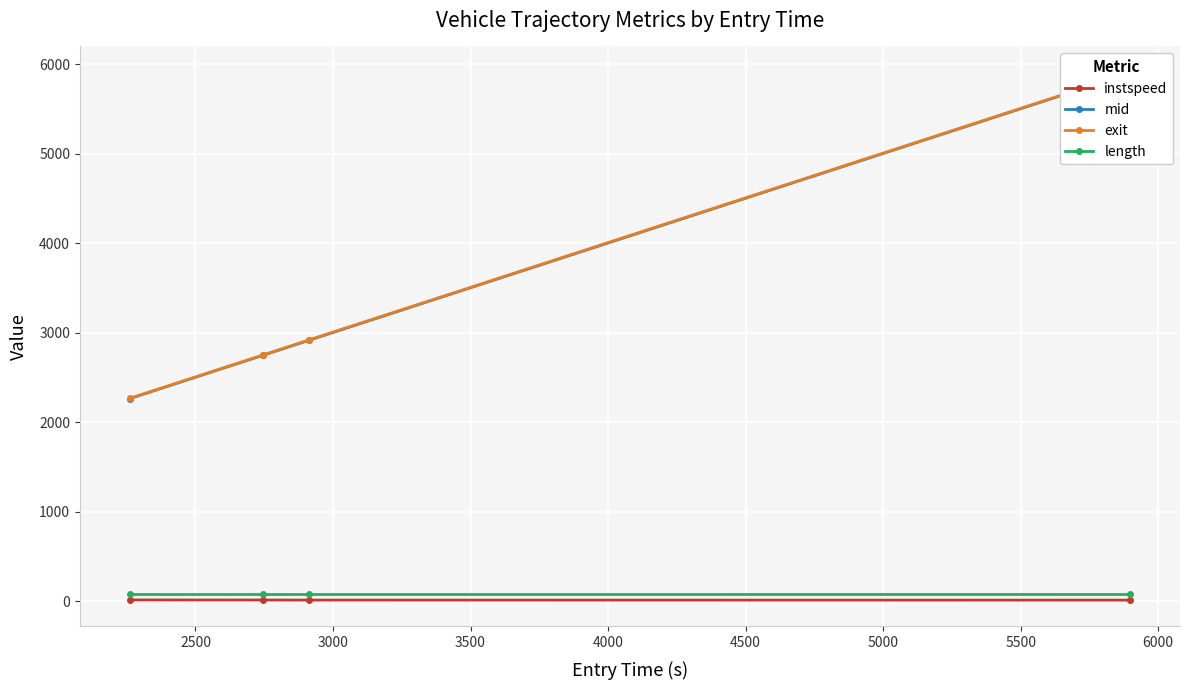

At how many categories does at least one series exceed 4027?

1